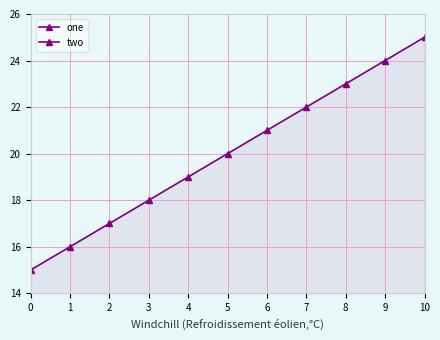

At how many categories does at least one series exceed 14?

11